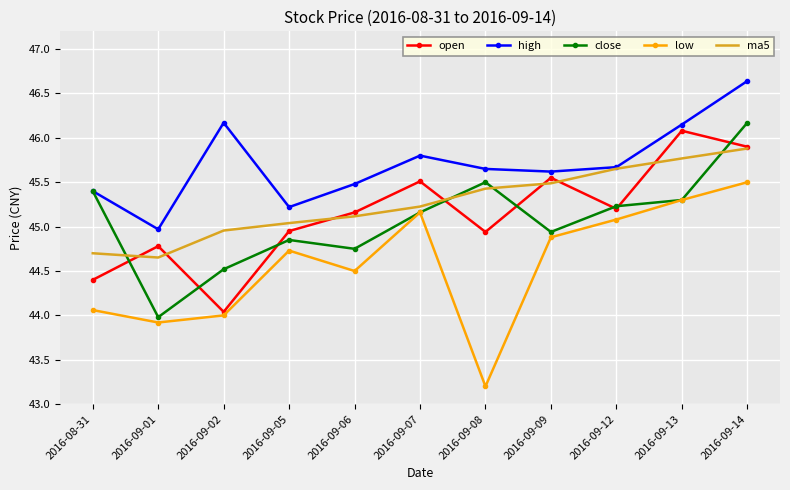

Read the close value at 2016-09-02.

44.5